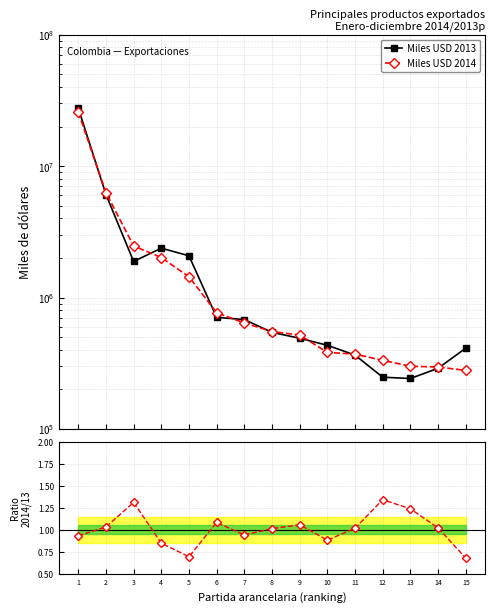

Which category has the highest value in the Ratio 2014/2013 series?

12